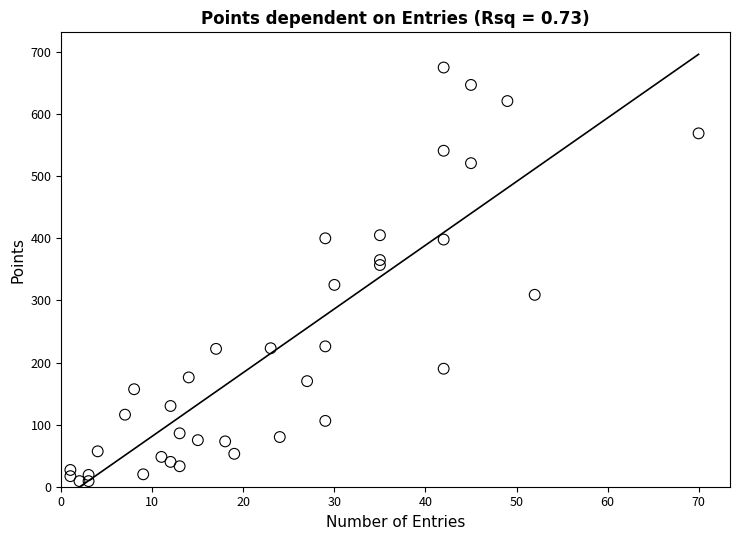

What is the range of X values (max minus min)?

69